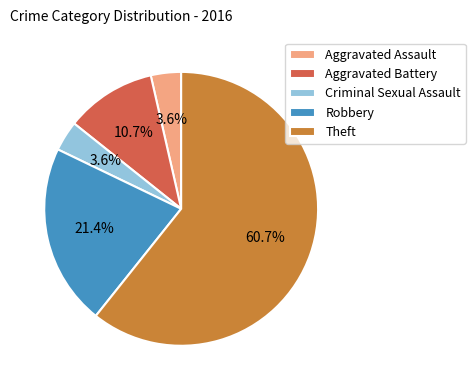

What is the ratio of the value at Aggravated Battery to the value at Robbery?

0.5